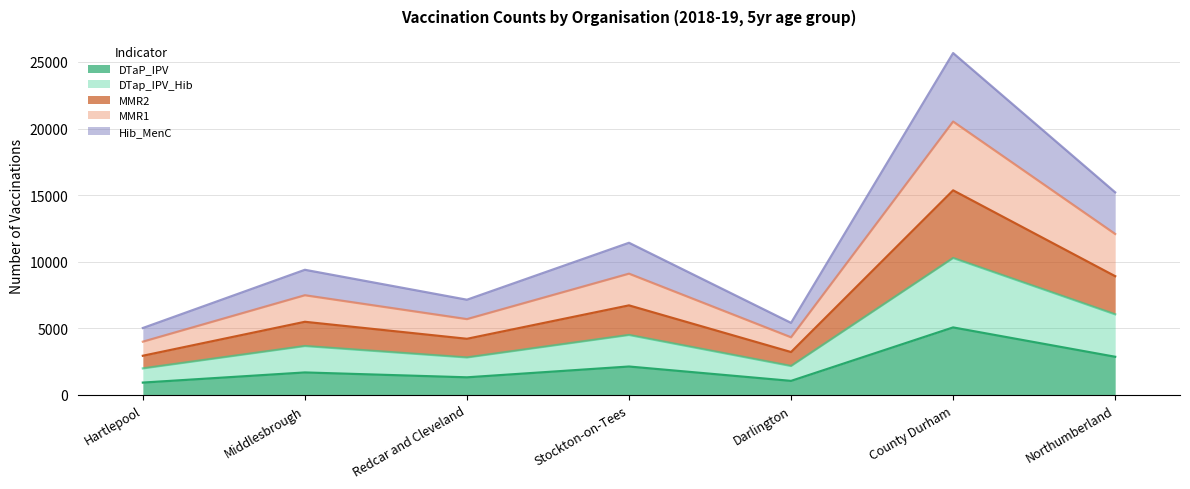

The value of MMR1 at Stockton-on-Tees is 9100. True or false?

True